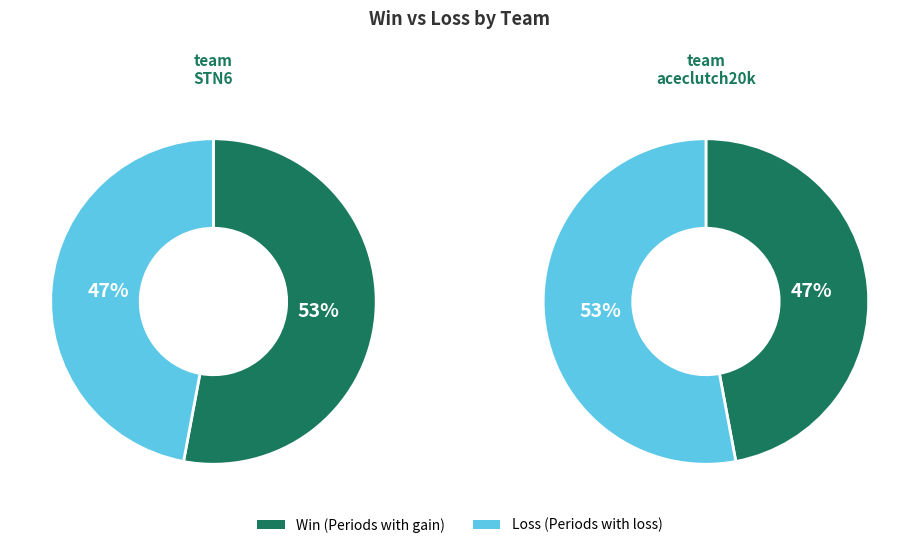

Which slice represents more than half of the pie?

team_STN6